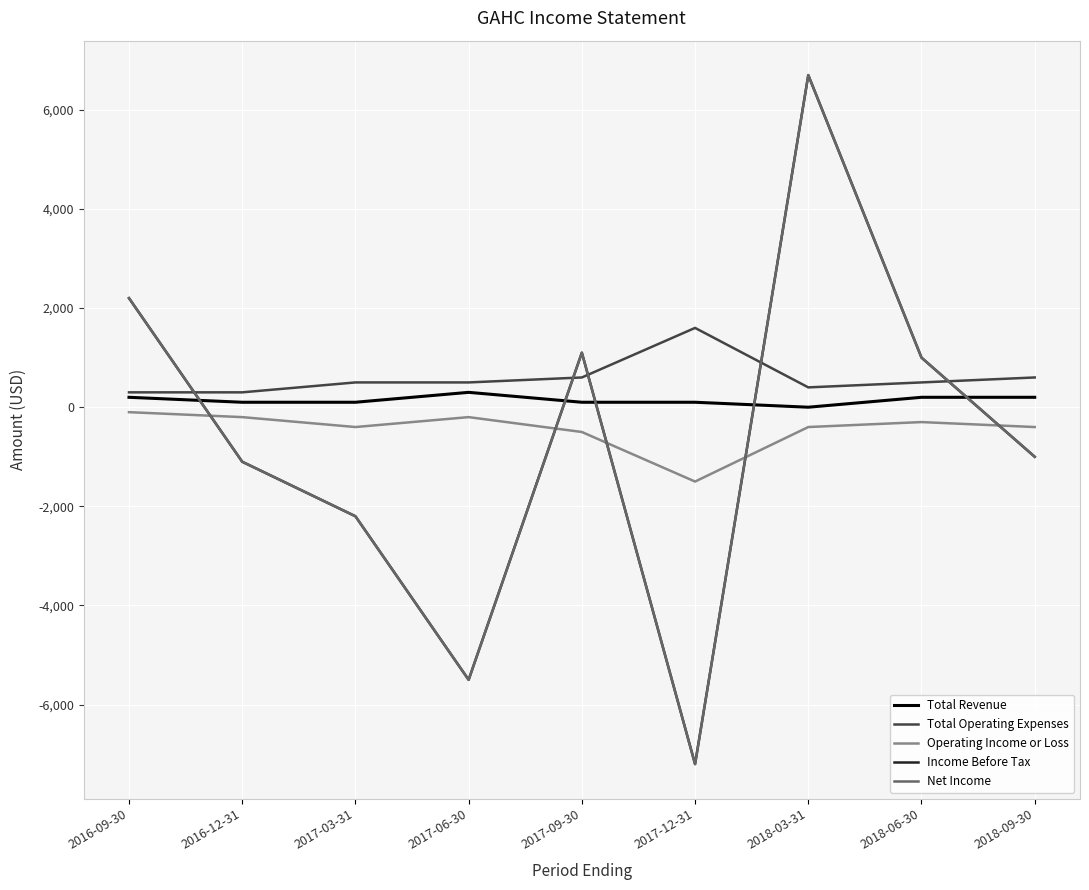

Reading left to right, list all the values displayed in this chart.

Total Revenue: 2016-09-30=200	2016-12-31=100	2017-03-31=100	2017-06-30=300	2017-09-30=100	2017-12-31=100	2018-03-31=0	2018-06-30=200	2018-09-30=200
Total Operating Expenses: 2016-09-30=300	2016-12-31=300	2017-03-31=500	2017-06-30=500	2017-09-30=600	2017-12-31=1600	2018-03-31=400	2018-06-30=500	2018-09-30=600
Operating Income or Loss: 2016-09-30=-100	2016-12-31=-200	2017-03-31=-400	2017-06-30=-200	2017-09-30=-500	2017-12-31=-1500	2018-03-31=-400	2018-06-30=-300	2018-09-30=-400
Income Before Tax: 2016-09-30=2200	2016-12-31=-1100	2017-03-31=-2200	2017-06-30=-5500	2017-09-30=1100	2017-12-31=-7200	2018-03-31=6700	2018-06-30=1000	2018-09-30=-1000
Net Income: 2016-09-30=2200	2016-12-31=-1100	2017-03-31=-2200	2017-06-30=-5500	2017-09-30=1100	2017-12-31=-7200	2018-03-31=6700	2018-06-30=1000	2018-09-30=-1000